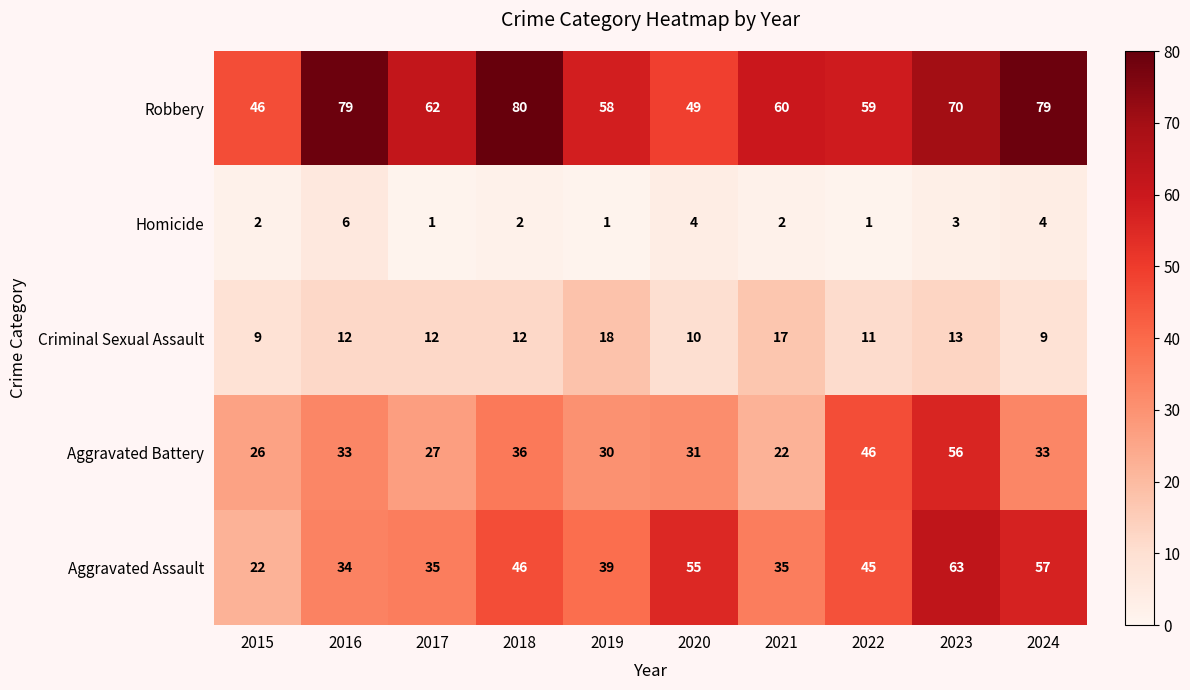

At which label is Aggravated Battery closest to 39?

2018